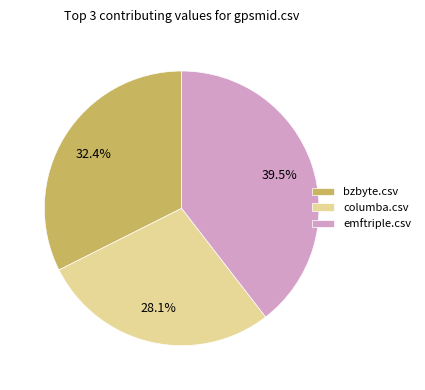

To the nearest percent, what is the difference between the largest and smallest slice percentages?

11%